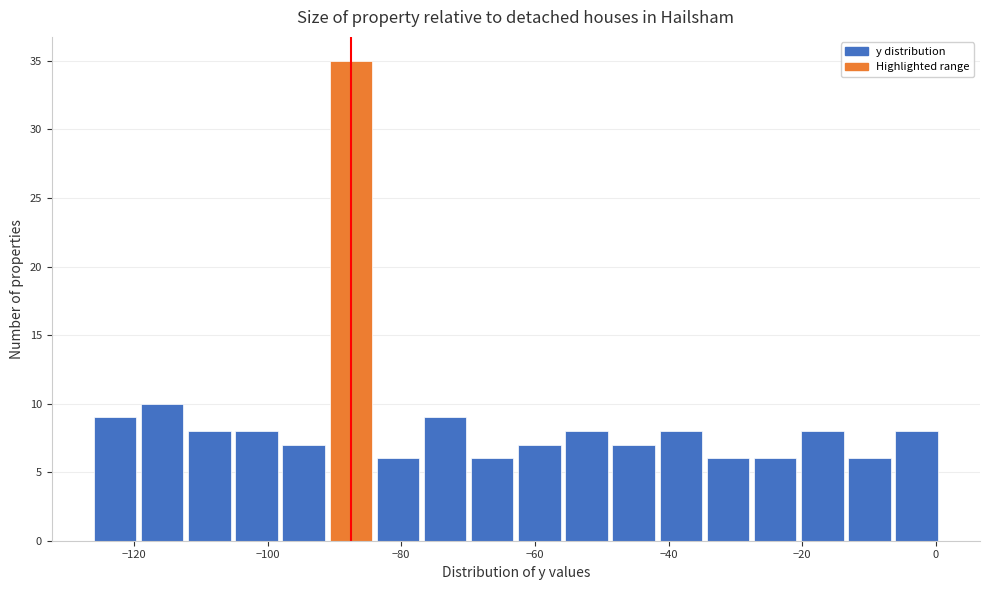

Around what value on the x-axis is the tallest bar? Give the approximate position of its centre, as read against the axis.

-88